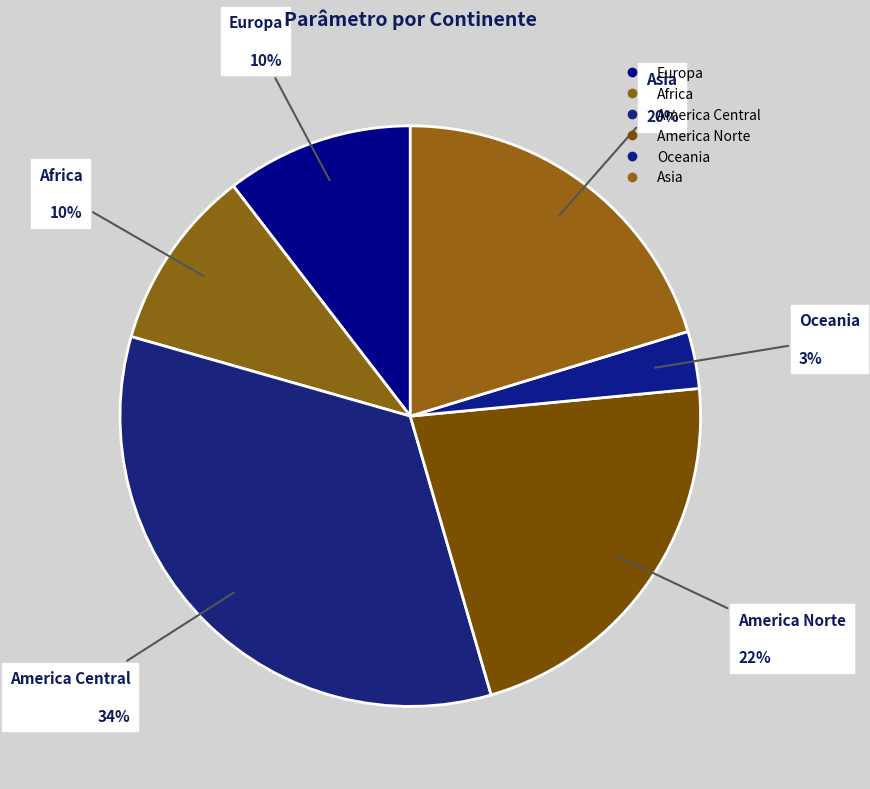

How many segments does this pie chart have?

6